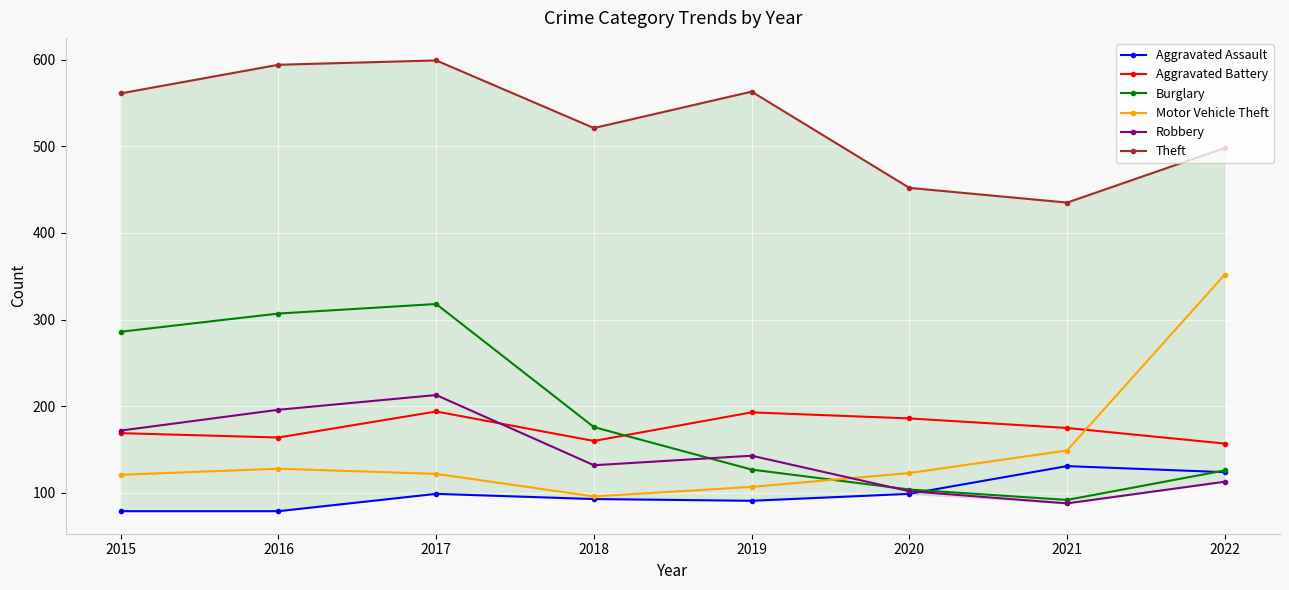

Reading left to right, what are all the values shown in this chart?

Aggravated Assault: 79	79	99	93	91	99	131	124
Aggravated Battery: 169	164	194	160	193	186	175	157
Burglary: 286	307	318	176	127	104	92	126
Motor Vehicle Theft: 121	128	122	96	107	123	149	352
Robbery: 172	196	213	132	143	102	88	113
Theft: 561	594	599	521	563	452	435	498